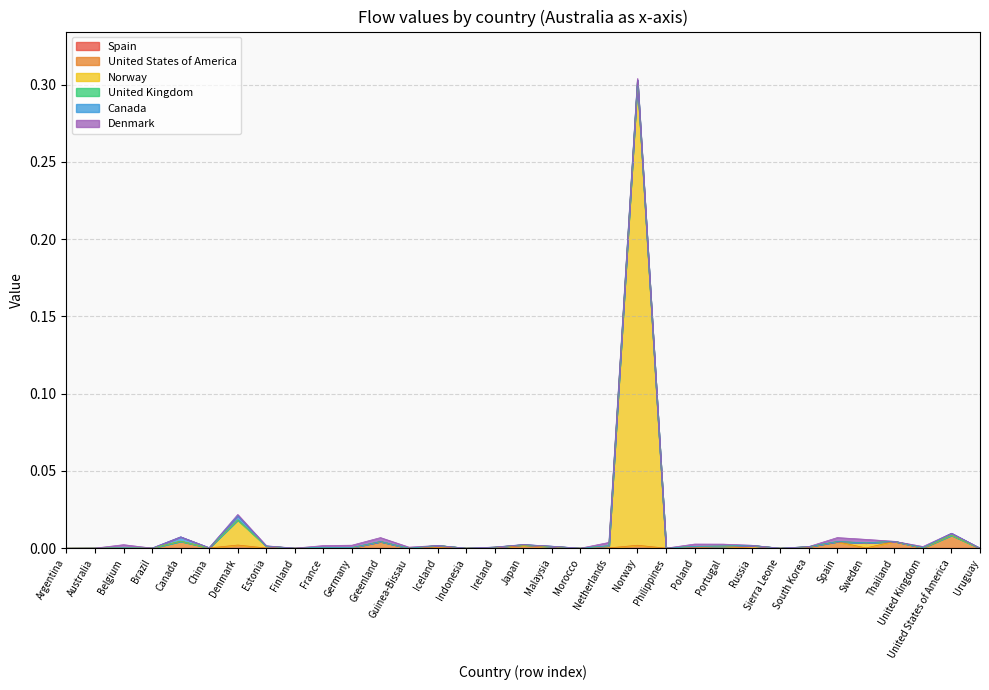

At which category is the sum across all series the highest?

Norway